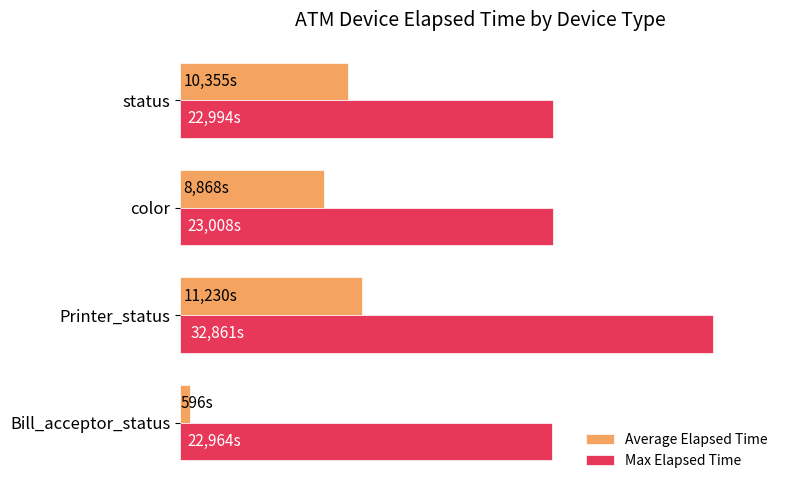

What is the lowest value of the Average Elapsed Time series?

596.4